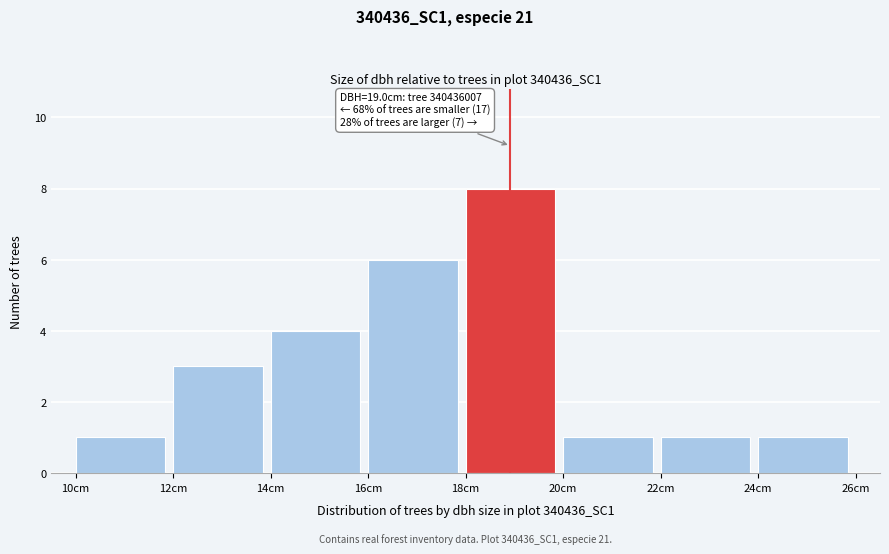

Over which range of the x-axis is the bar tallest?

18 to 20